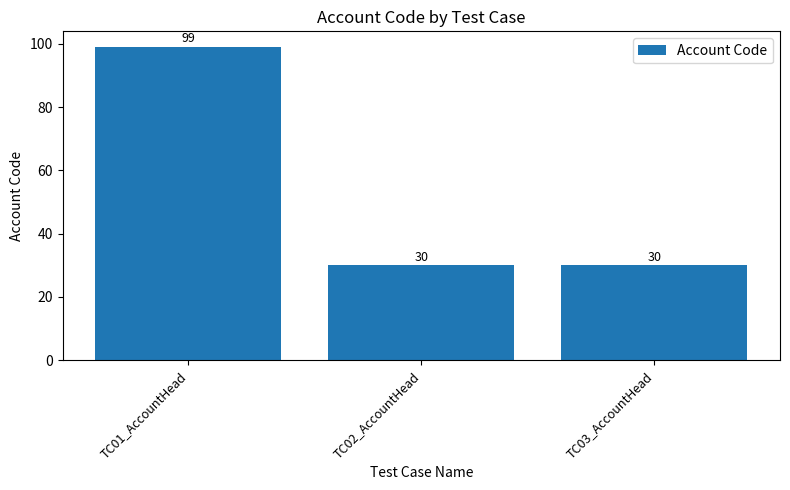

What is the difference between the maximum and minimum values?

69